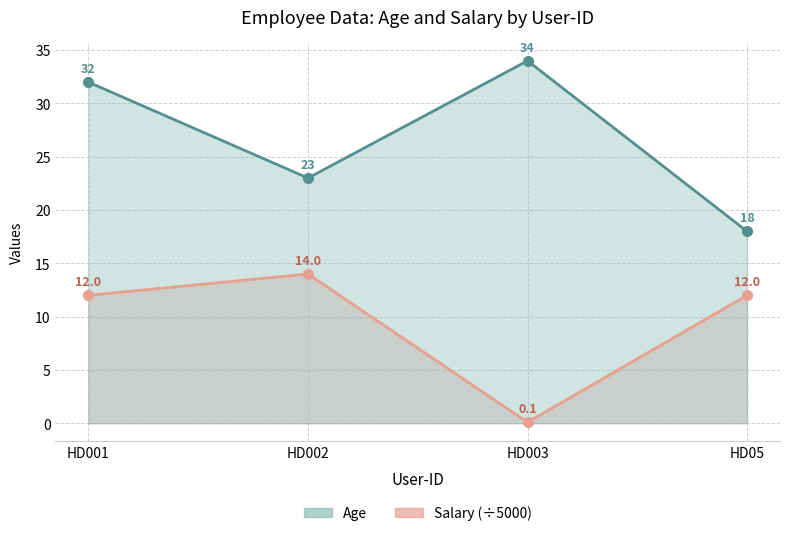

In Age, how many points are higher than both neighbors (excluding endpoints)?

1